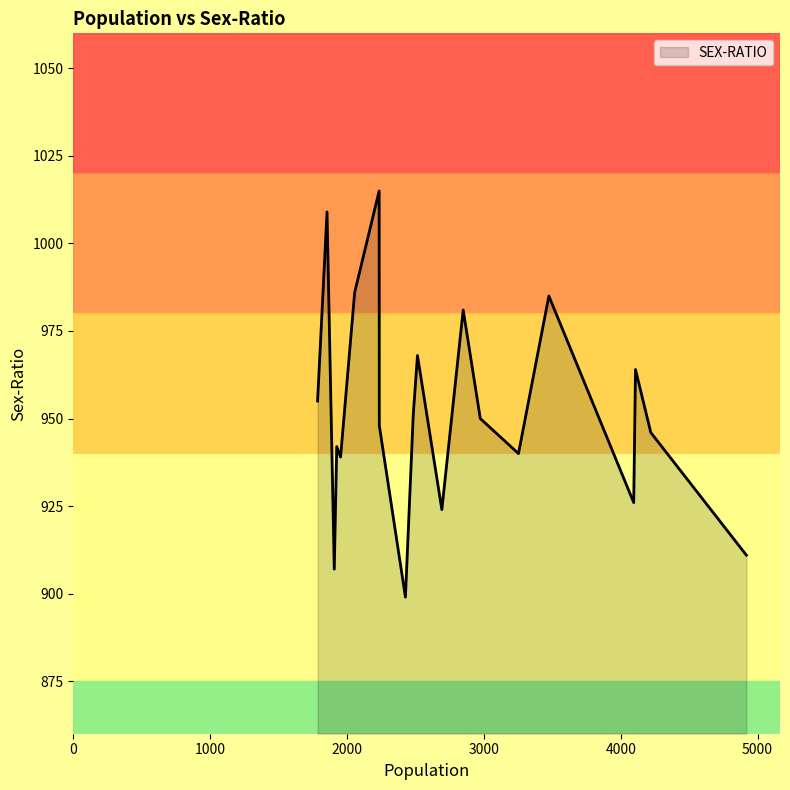

How many lines are shown in the chart?

1